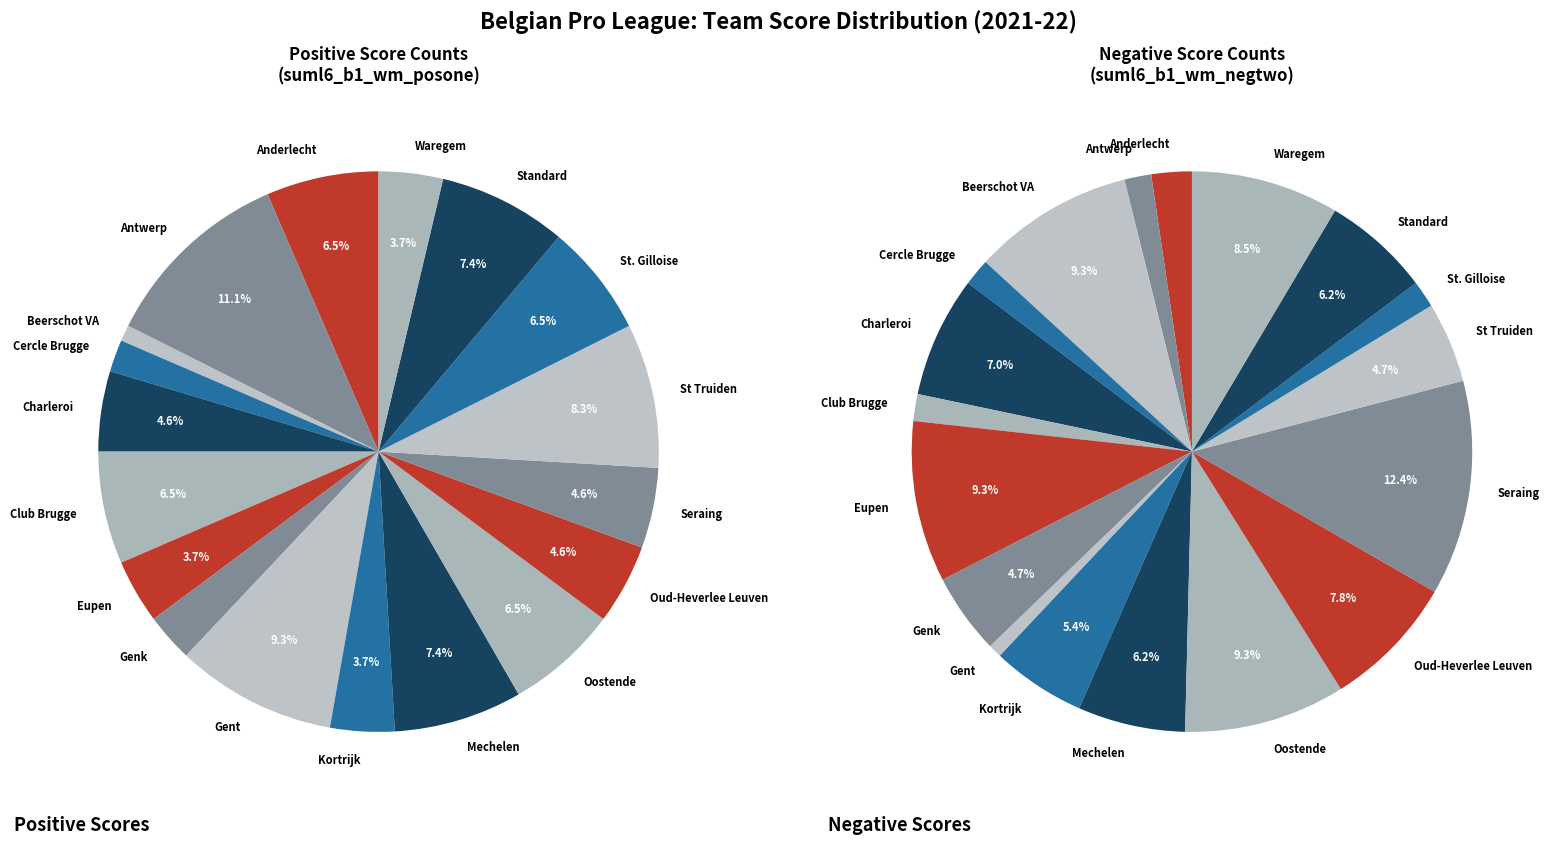

Count the number of slices in the pie.

18